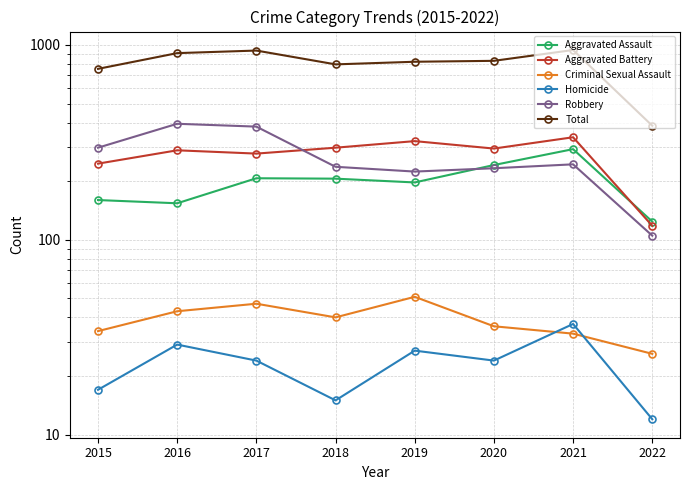

What is the average value of the Robbery series?

264